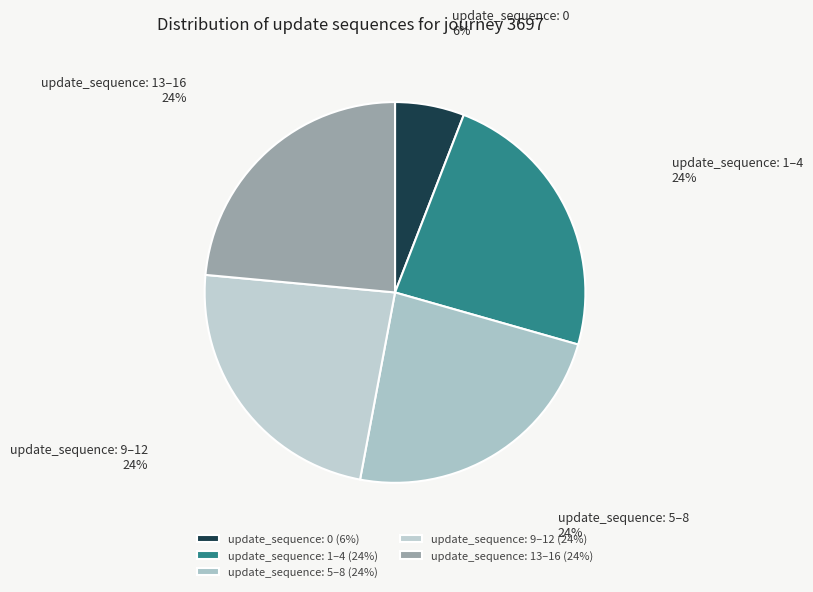

Approximately how many times larger is the value at update_sequence: 1–4 compared to update_sequence: 0?

4.0